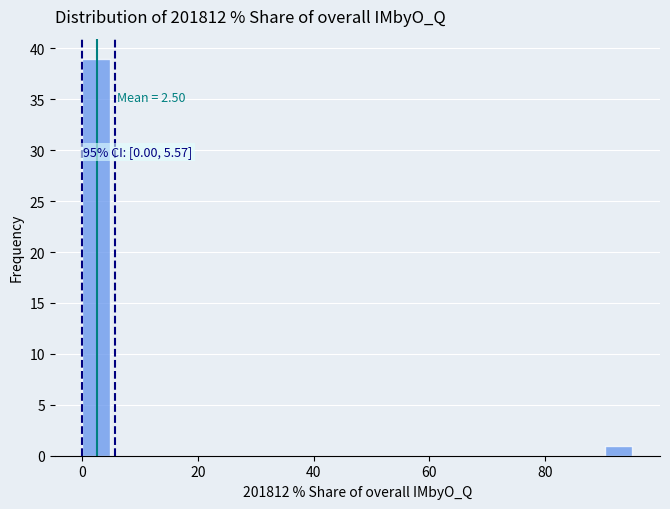

Read against the x-axis, roughly where is the centre of the tallest bar?

2